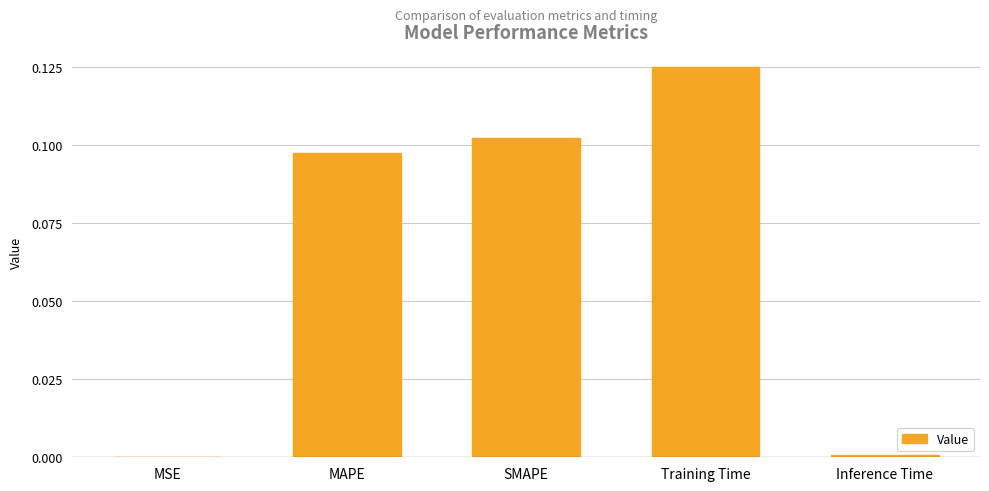

The chart shows a value of 0.0 at MSE. True or false?

True